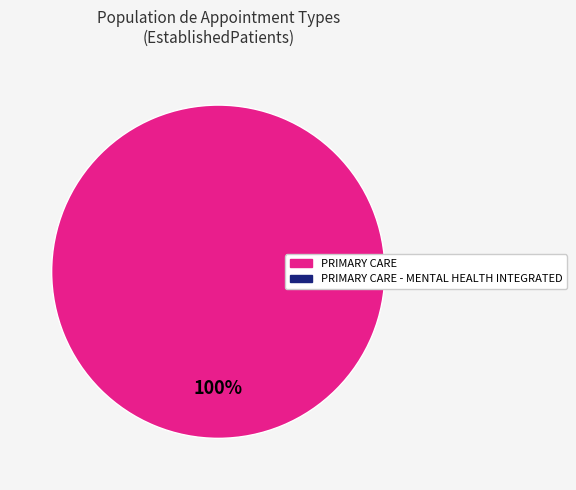

Is there a majority slice in this chart?

Yes